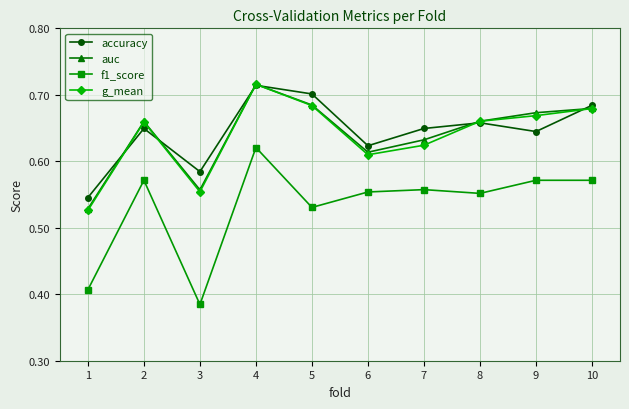

At which category is the sum across all series the highest?

4